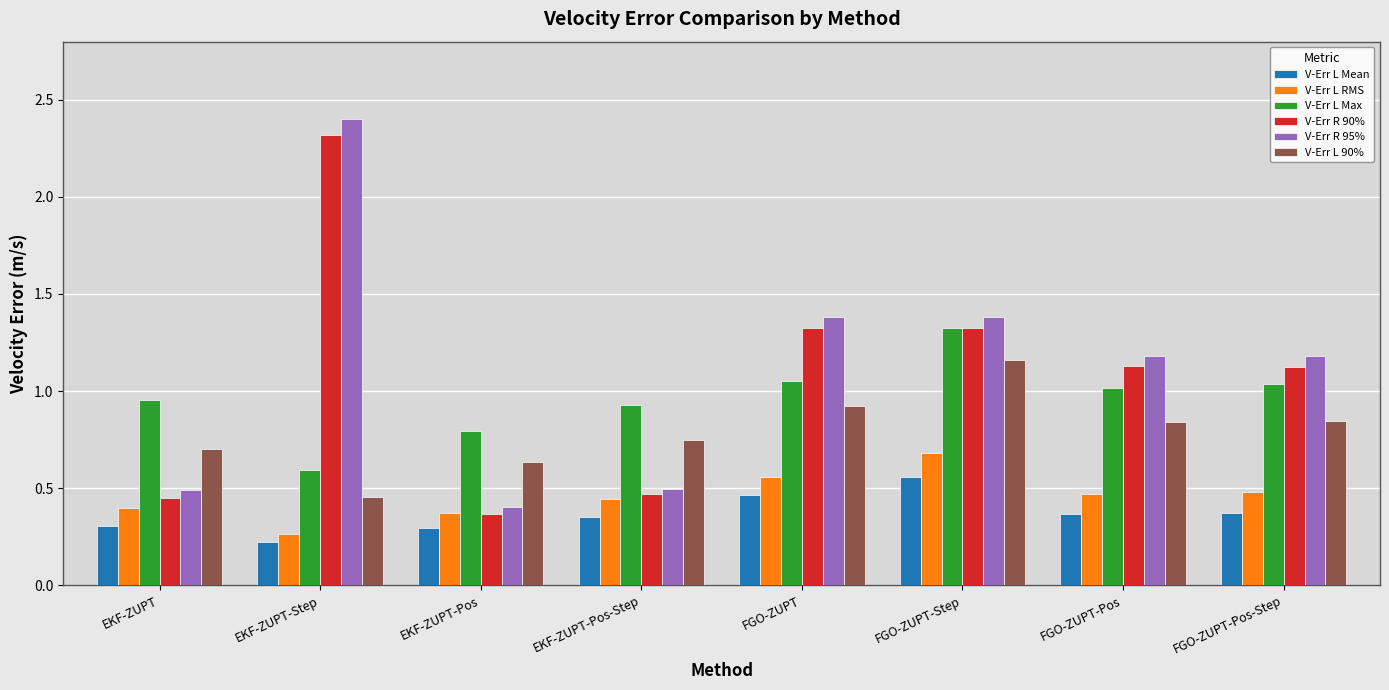

What is the difference between the V-Err R 90% values at FGO-ZUPT-Step and FGO-ZUPT-Pos-Step?

0.2